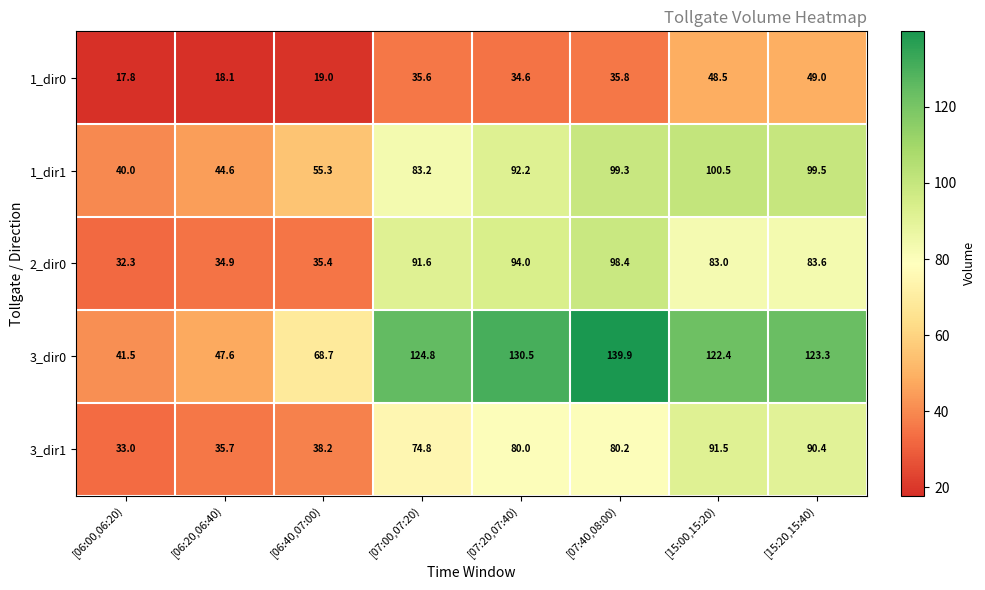

At which label is 1_dir0 closest to 33?

[07:20,07:40)